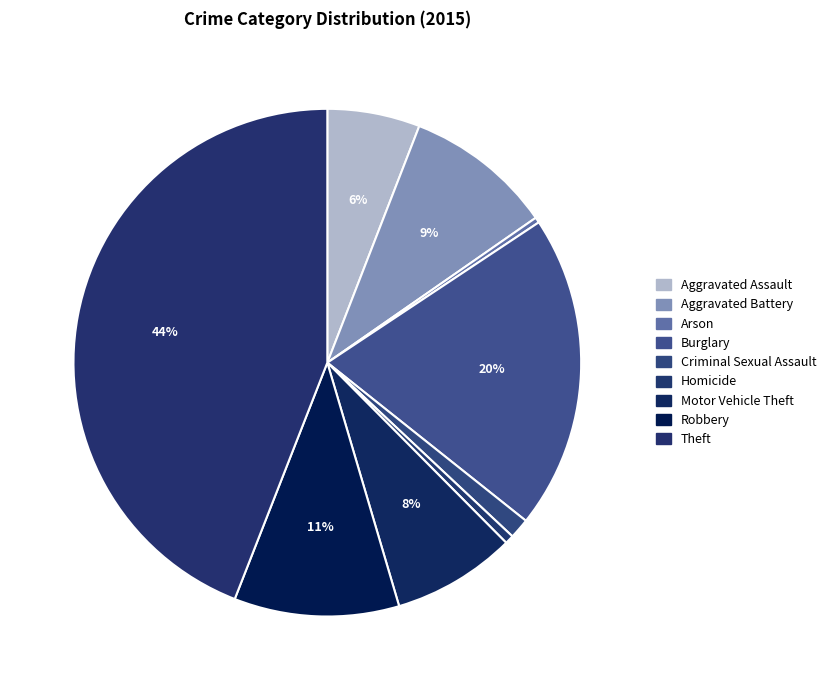

To the nearest percent, what portion does Homicide represent?

1%